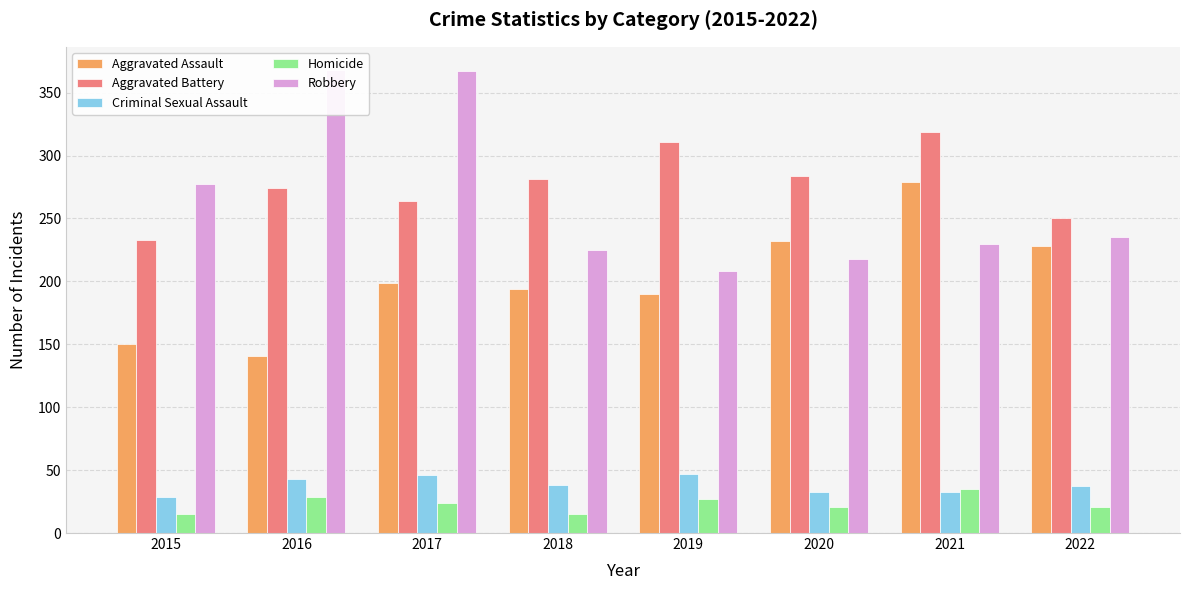

Reading left to right, what are all the values shown in this chart?

Aggravated Assault: 150	141	199	194	190	232	279	228
Aggravated Battery: 233	274	264	281	311	284	319	250
Criminal Sexual Assault: 29	43	46	38	47	33	33	37
Homicide: 15	29	24	15	27	21	35	21
Robbery: 277	368	367	225	208	218	230	235